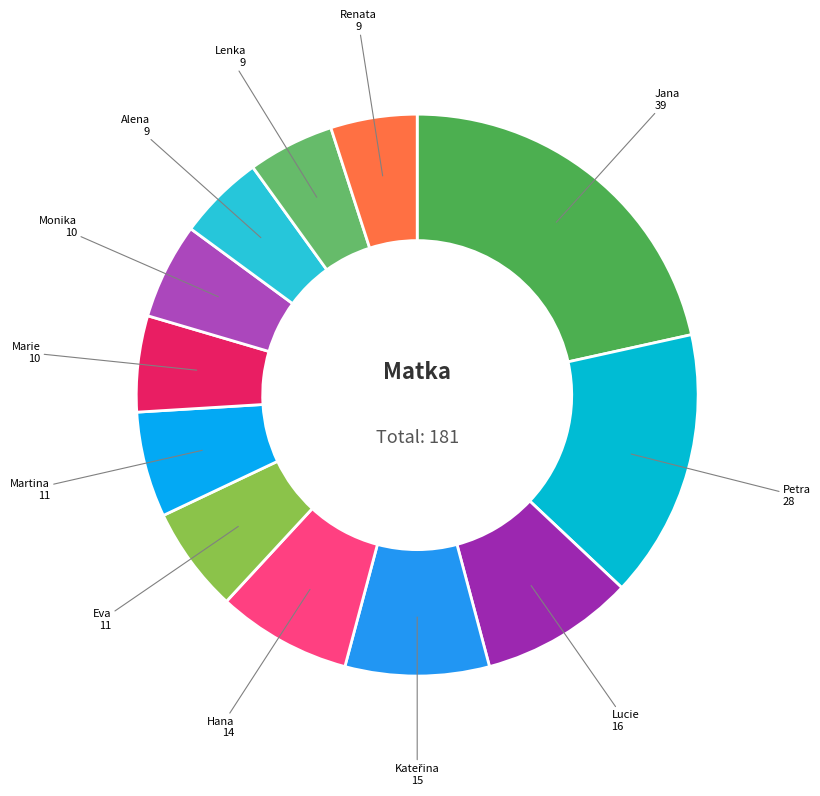

How many slices are in this pie chart?

12